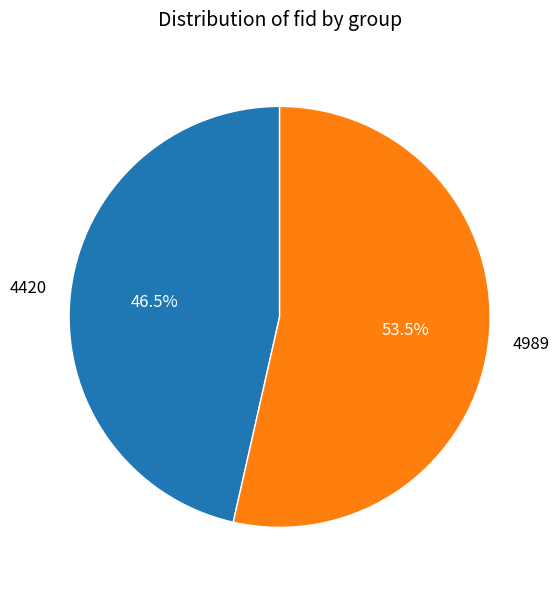

Is there a majority slice in this chart?

Yes